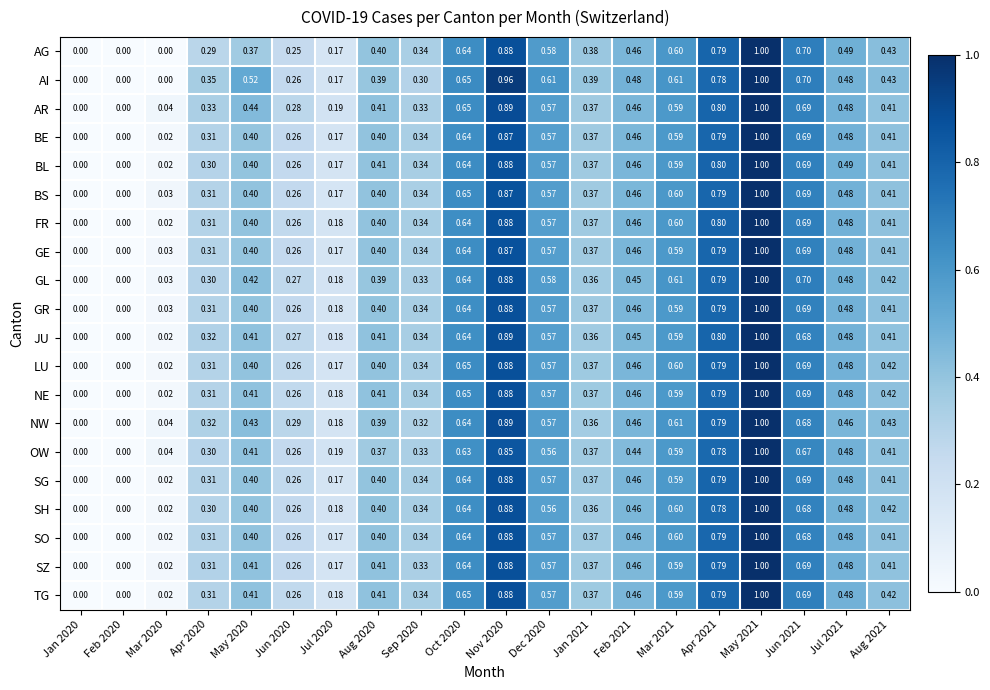

Which series has the largest total across all categories?

AI